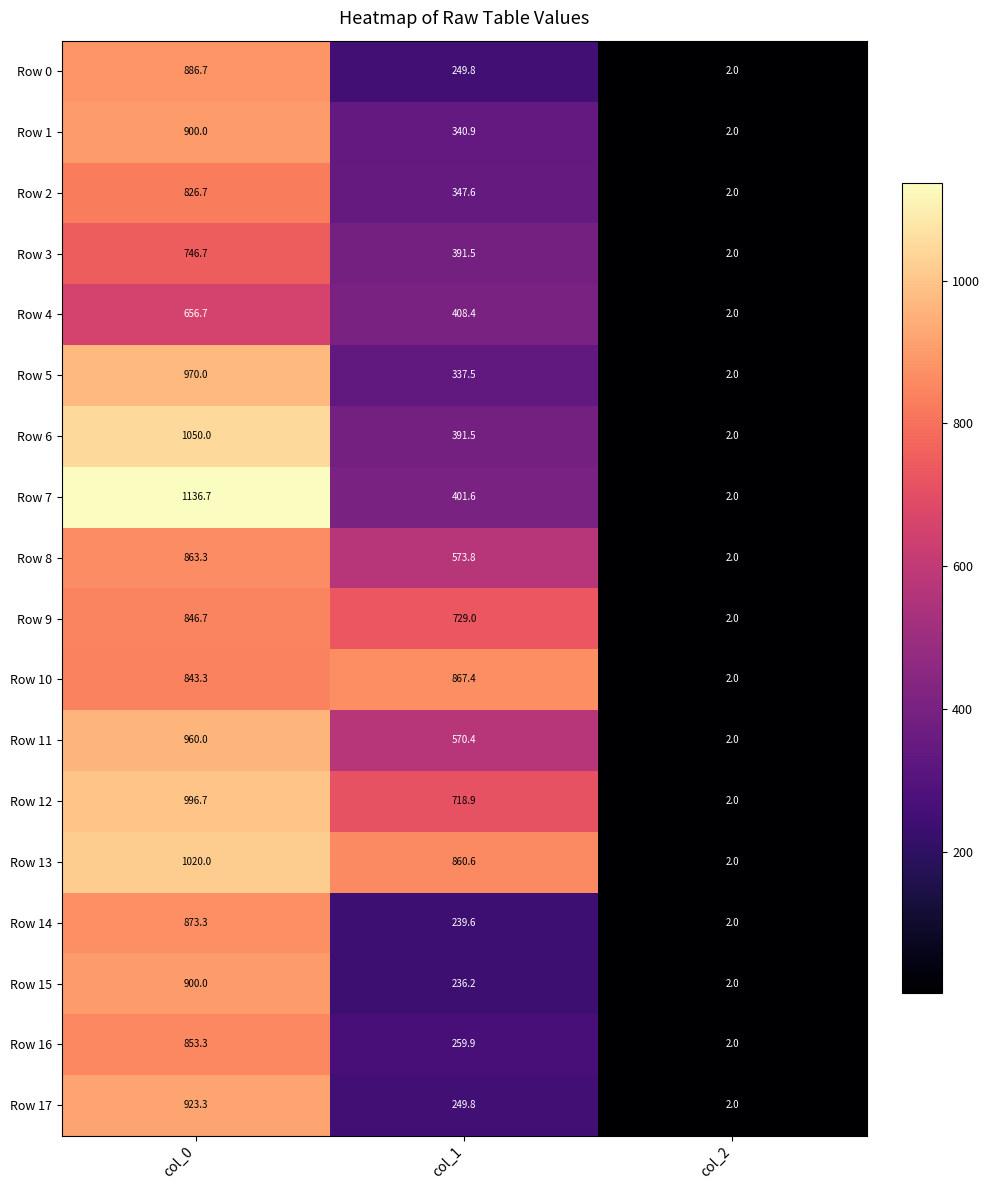

At which label is Row 12 closest to 499?

col_1